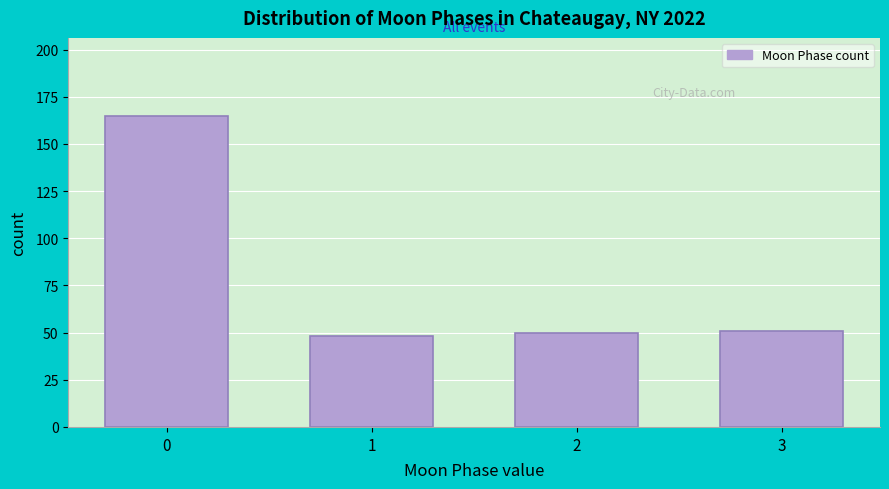

Reading left to right, what are all the values shown in this chart?

165	48	50	51